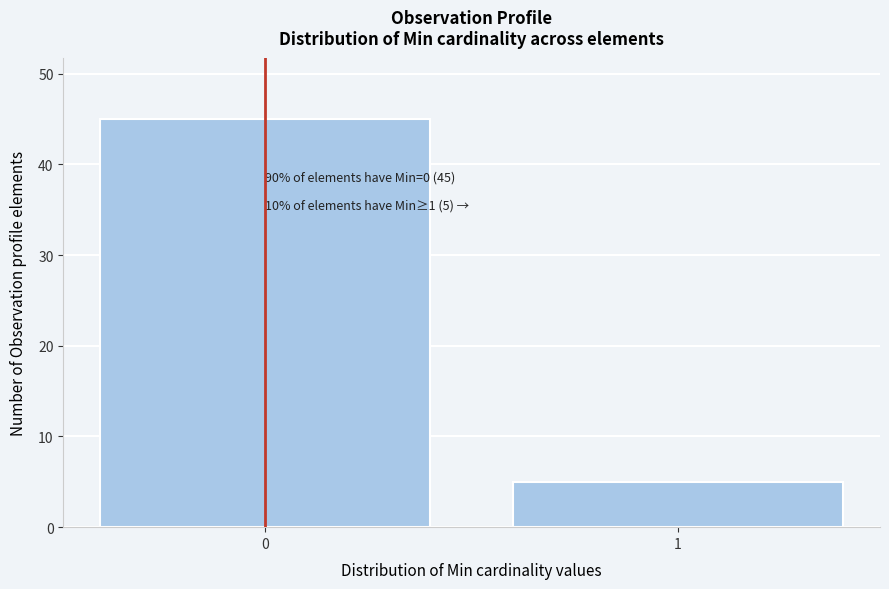

Reading left to right, list all the values displayed in this chart.

45	5